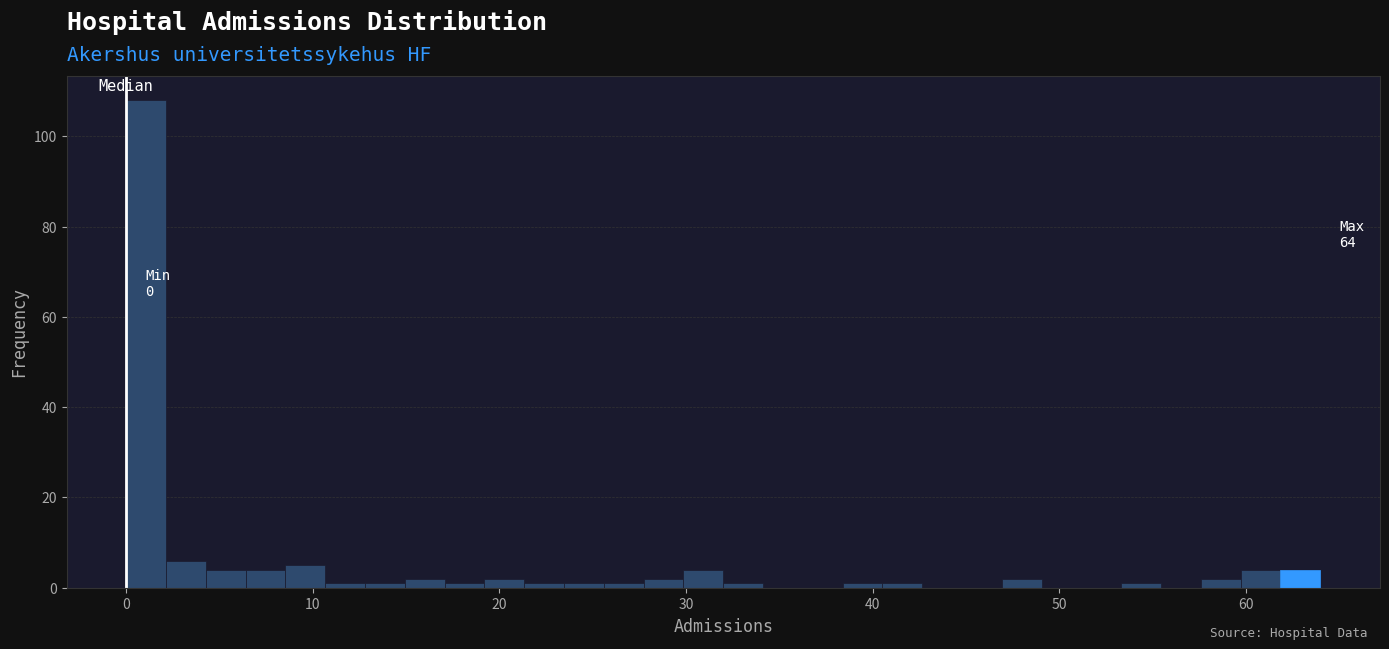

Read against the x-axis, roughly where is the centre of the tallest bar?

1